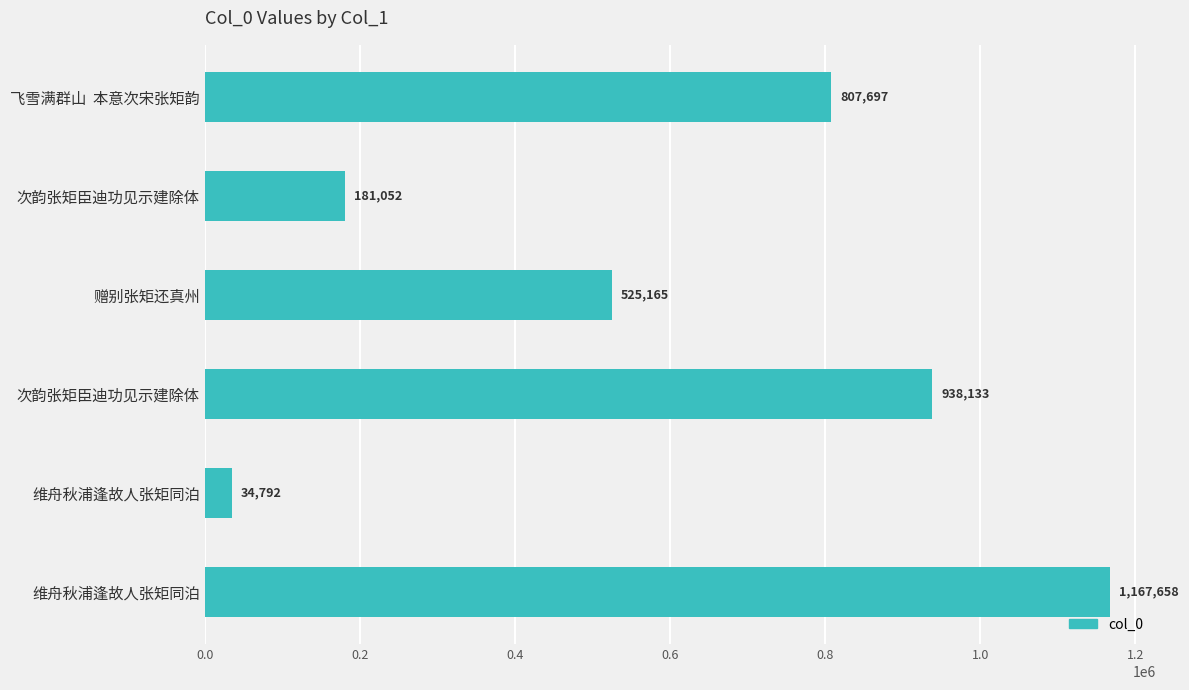

How many categories are shown in the chart?

6